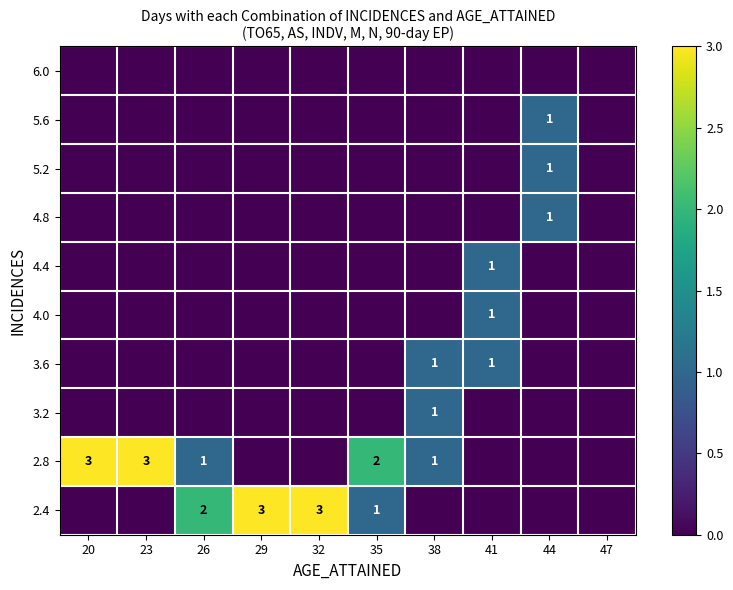

True or false: 2.4 has a value of 1 at 29.

False